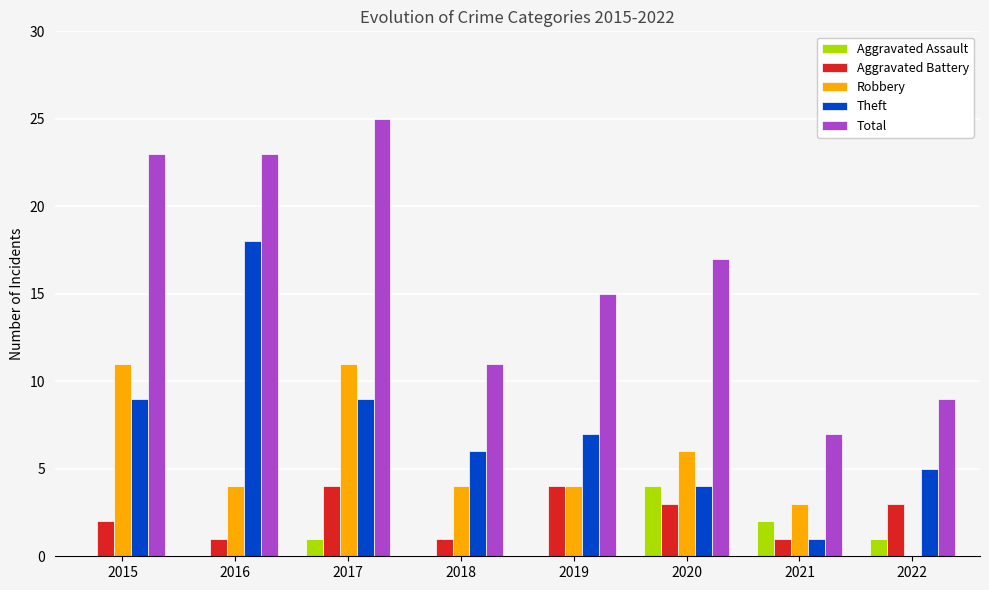

At which category is the sum across all series the highest?

2017